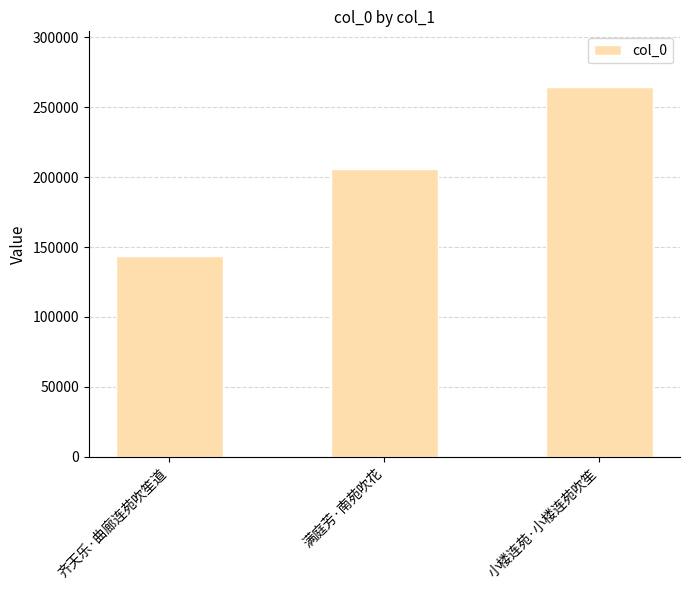

Rank the categories by value from highest to lowest.

小楼连苑·小楼连苑吹笙, 满庭芳·南苑吹花, 齐天乐·曲廊连苑吹笙道